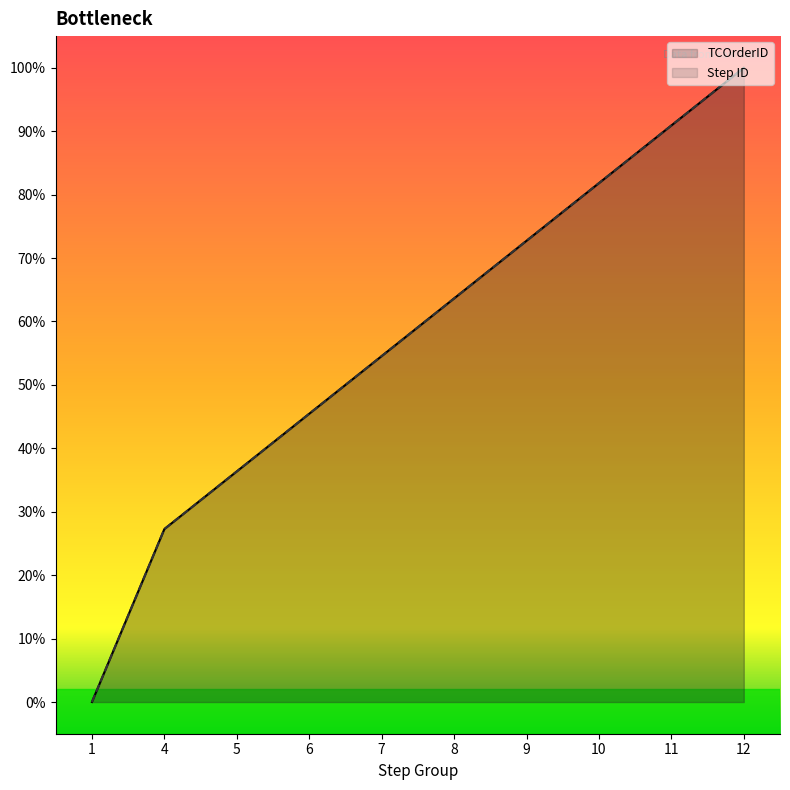

True or false: Step ID and TCOrderID cross at least once.

False